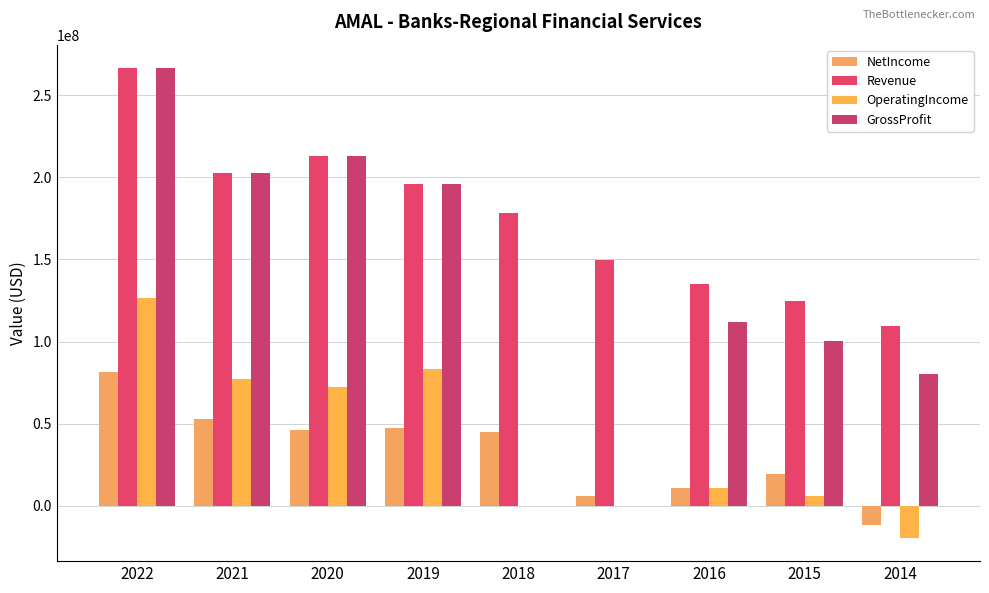

Reading right to left, what are all the values shown in this chart?

NetIncome: -11800000	19527000	10558000	6108000	44654000	47202000	46188000	52937000	81477000
Revenue: 109500000	124447000	135142000	149493000	178055000	195838000	213209000	202543000	266510000
OperatingIncome: -19400000	6248000	10695000	0	0	83491000	72422000	76947000	126813000
GrossProfit: 80000000	100339000	111842000	0	0	195838000	213209000	202543000	266510000